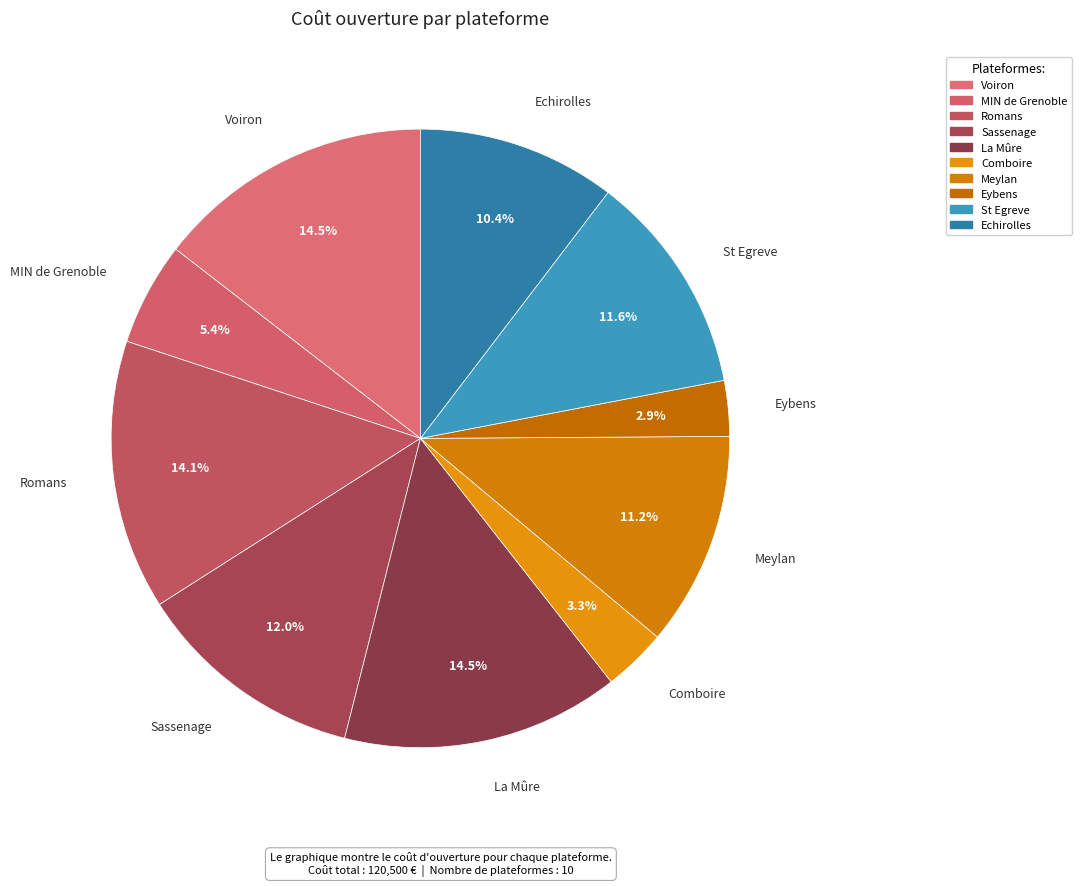

Approximately how many times larger is the value at Romans compared to St Egreve?

1.2